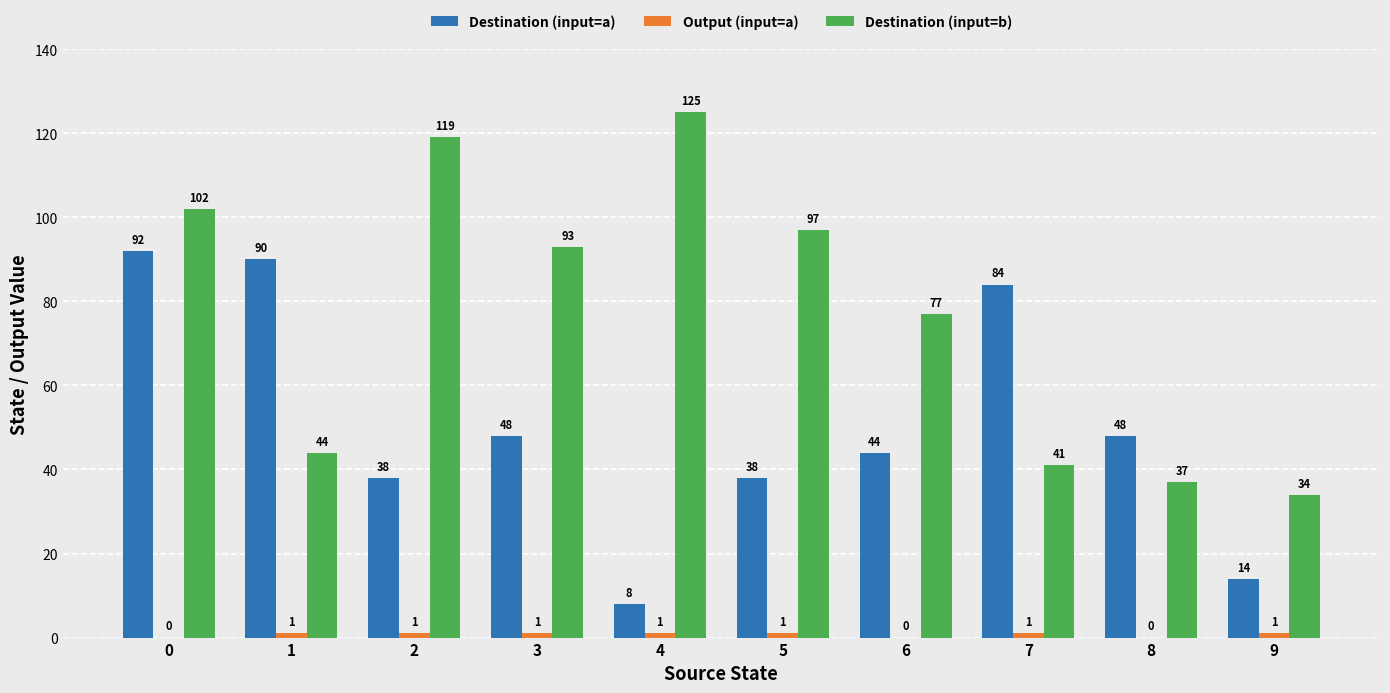

Read the Destination (input=b) value at 6.

77